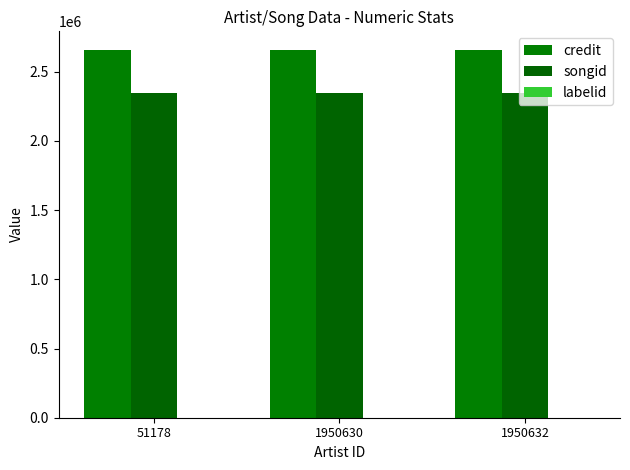

How many series are shown in this chart?

3